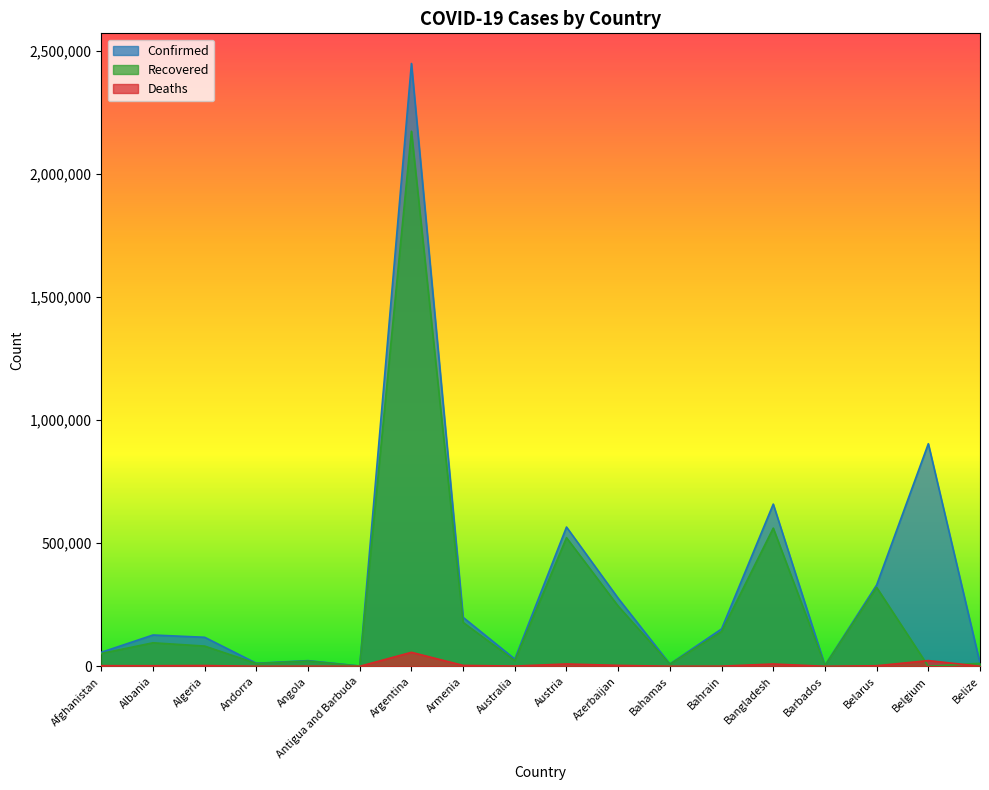

What position from the left is Afghanistan?

1